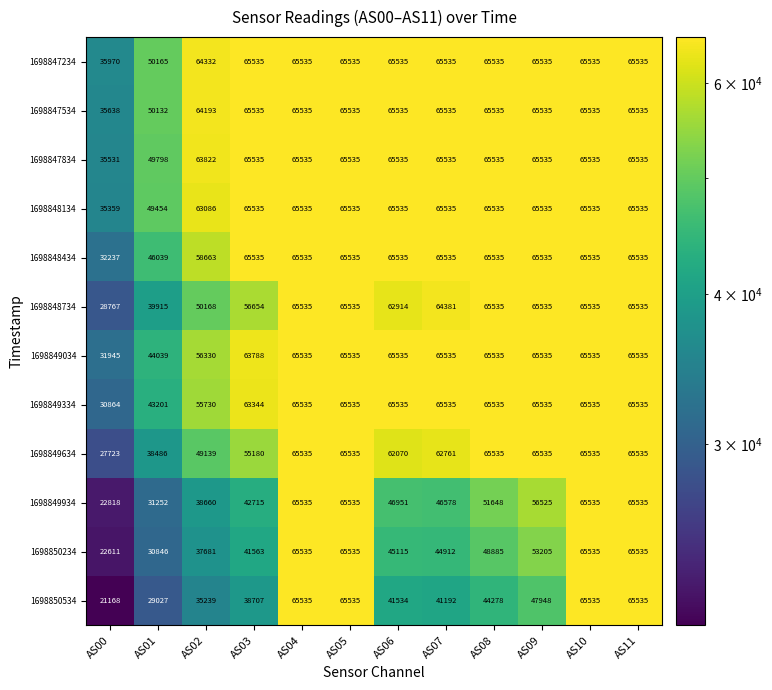

Which series has the largest total across all categories?

1698847234